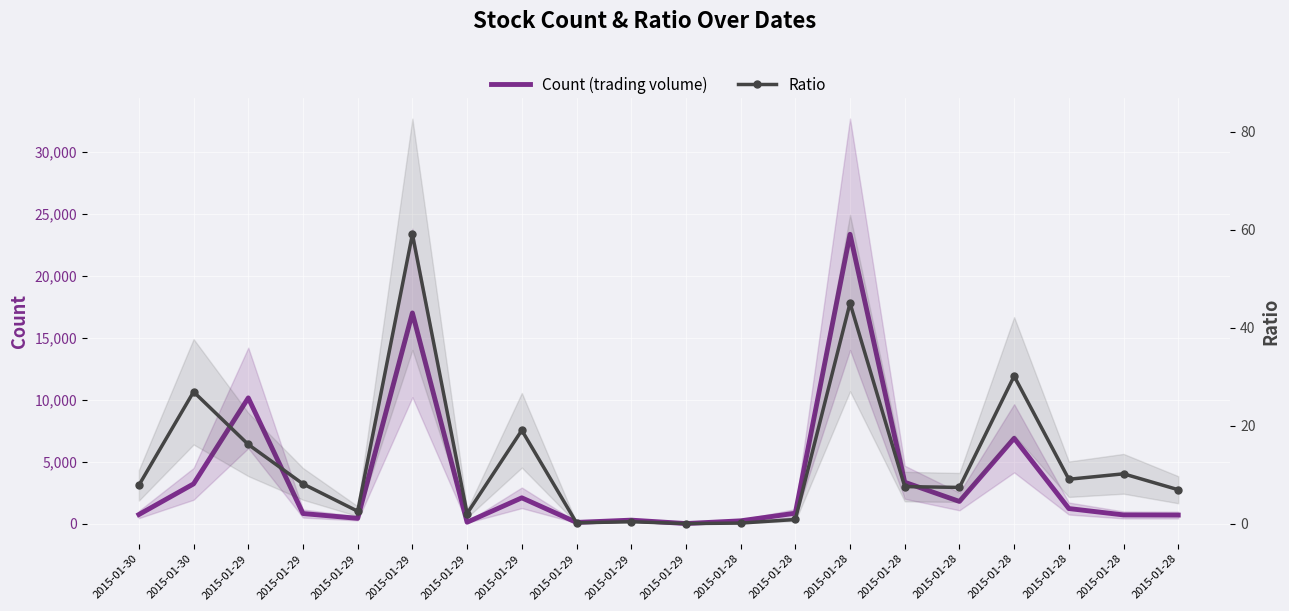

What is the maximum value for Ratio?

59.1